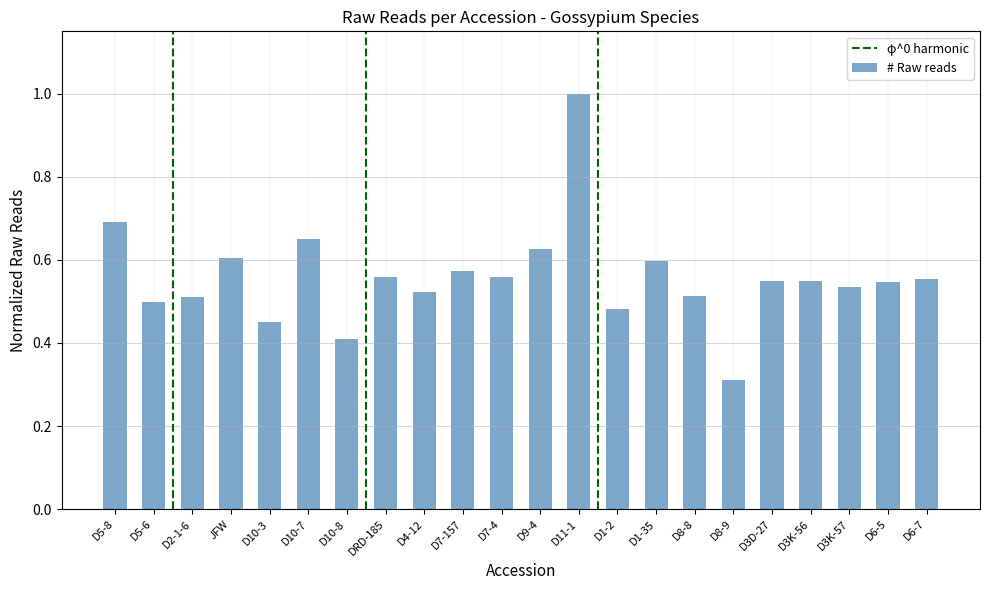

What is the sum of the values at D6-5 and D8-8?

1.1